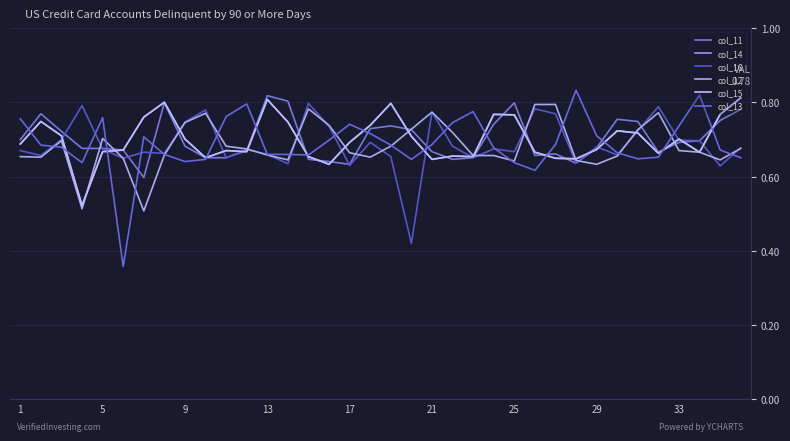

What is the difference between the second highest and minimum values in the col_15 series?

0.3